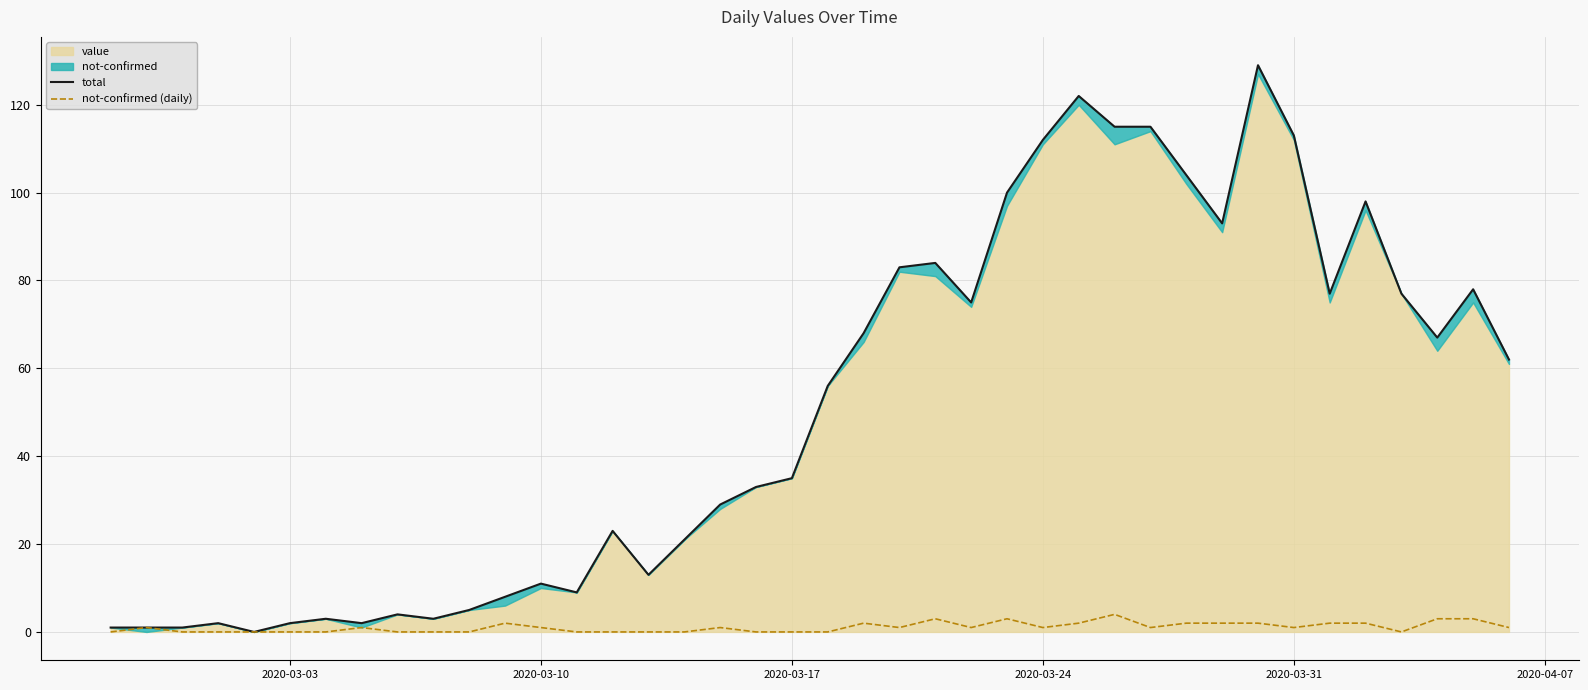

How many categories are shown in the chart?

40